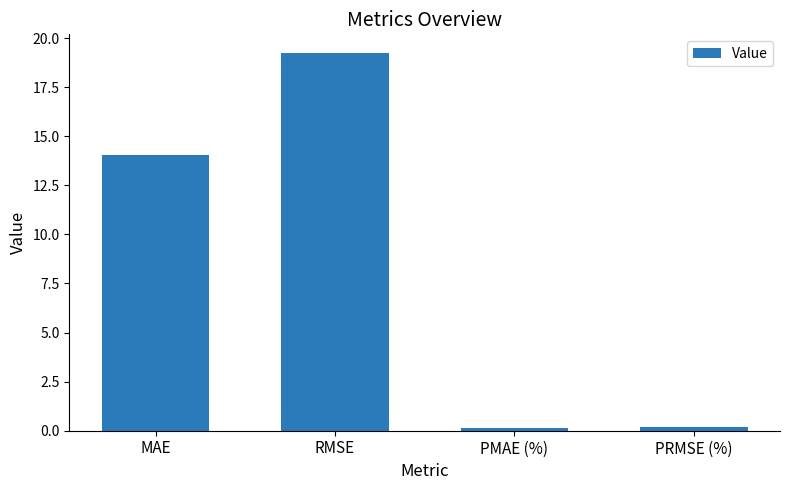

What is the greatest value displayed?

19.2